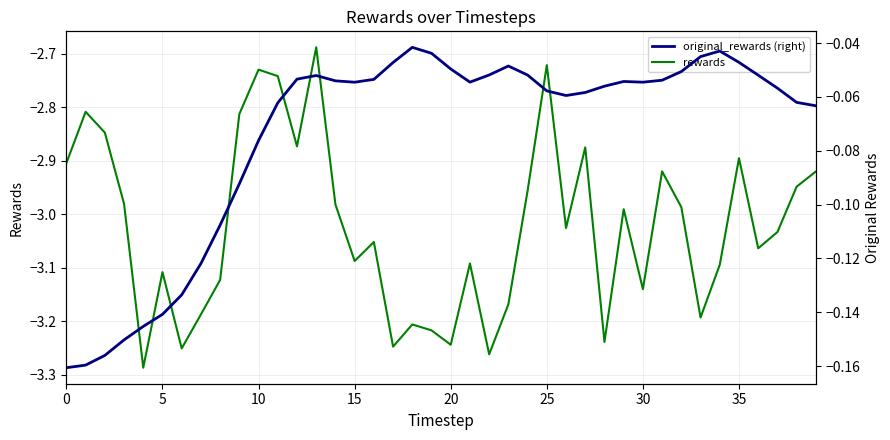

Rank the series at 24 from lowest to highest value.

rewards, original_rewards (right)